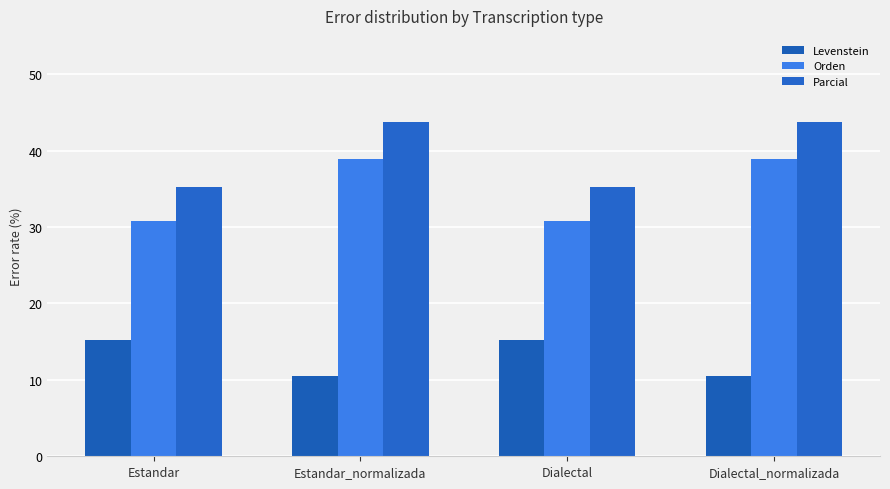

How many values in the Orden series exceed 38?

2